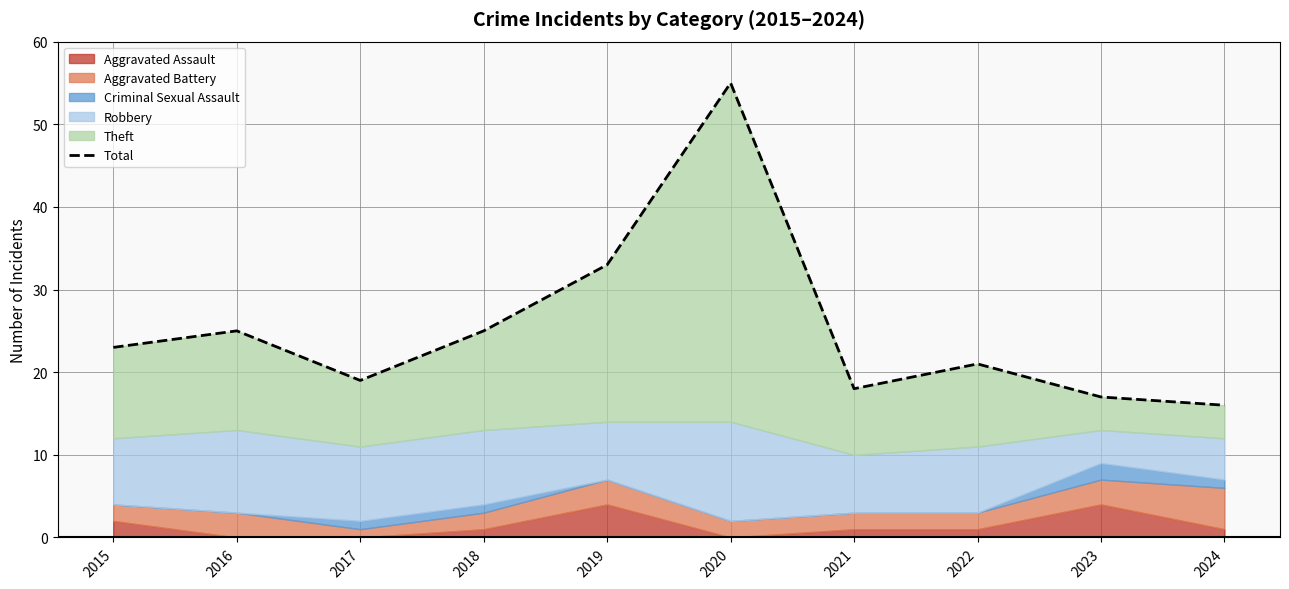

How many categories are shown in the chart?

10